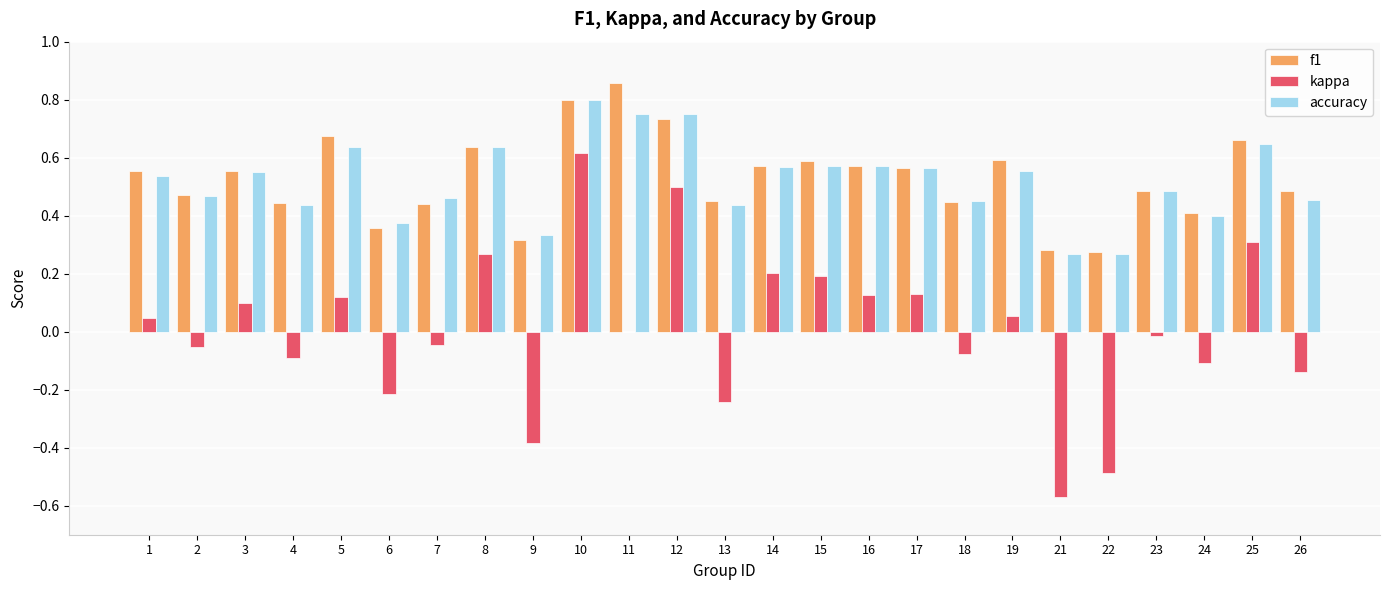

Which series changed the most between 8 and 26?

kappa